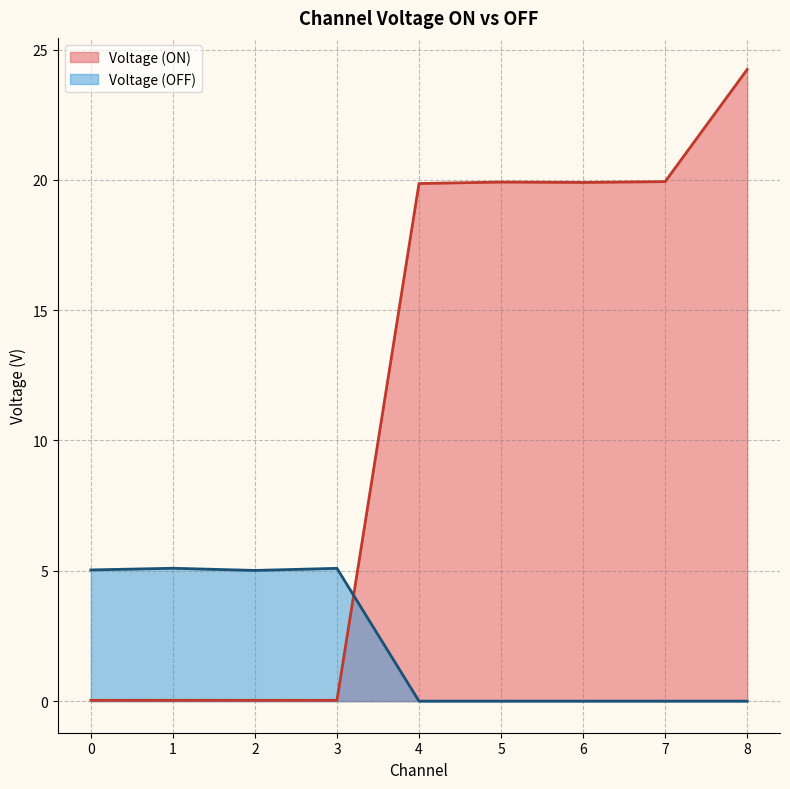

Where is Voltage (ON) nearest to the value 12?

4